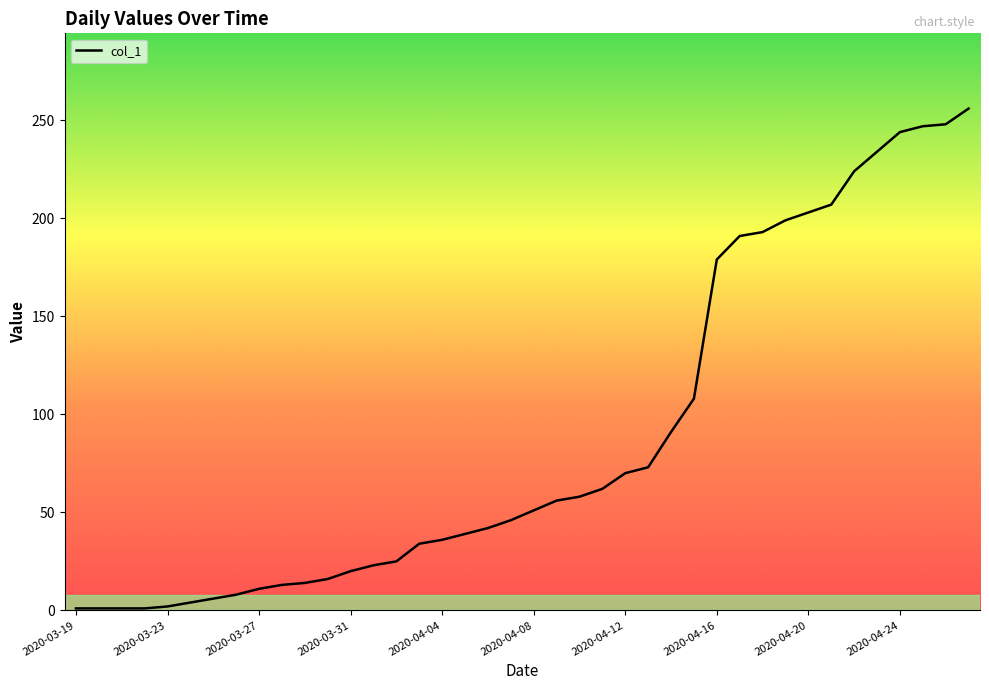

Does the chart display data point markers on the line(s)?

No